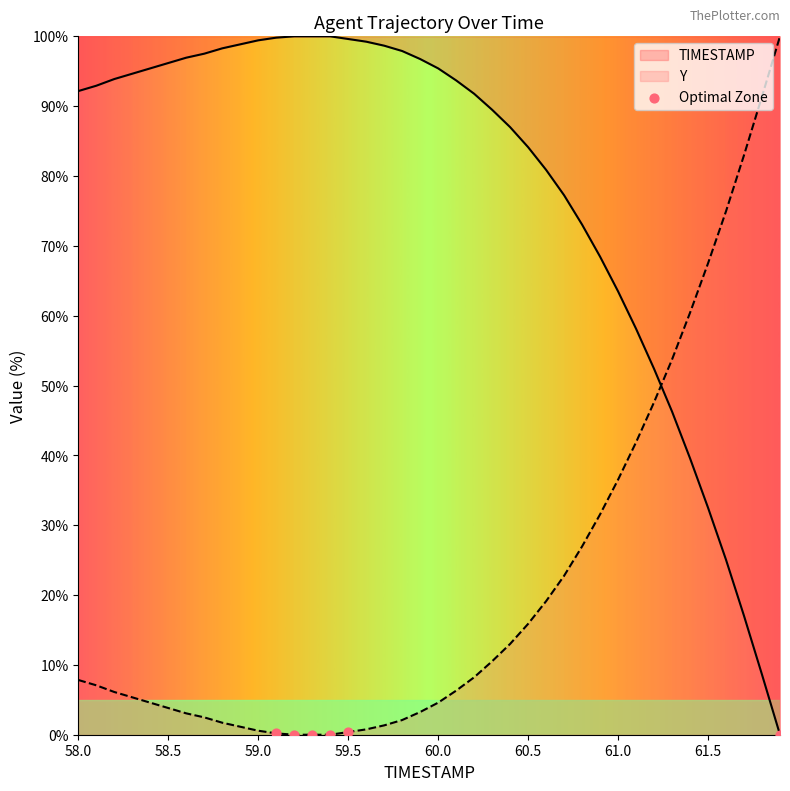

How many intersections are there between Y and TIMESTAMP?

1